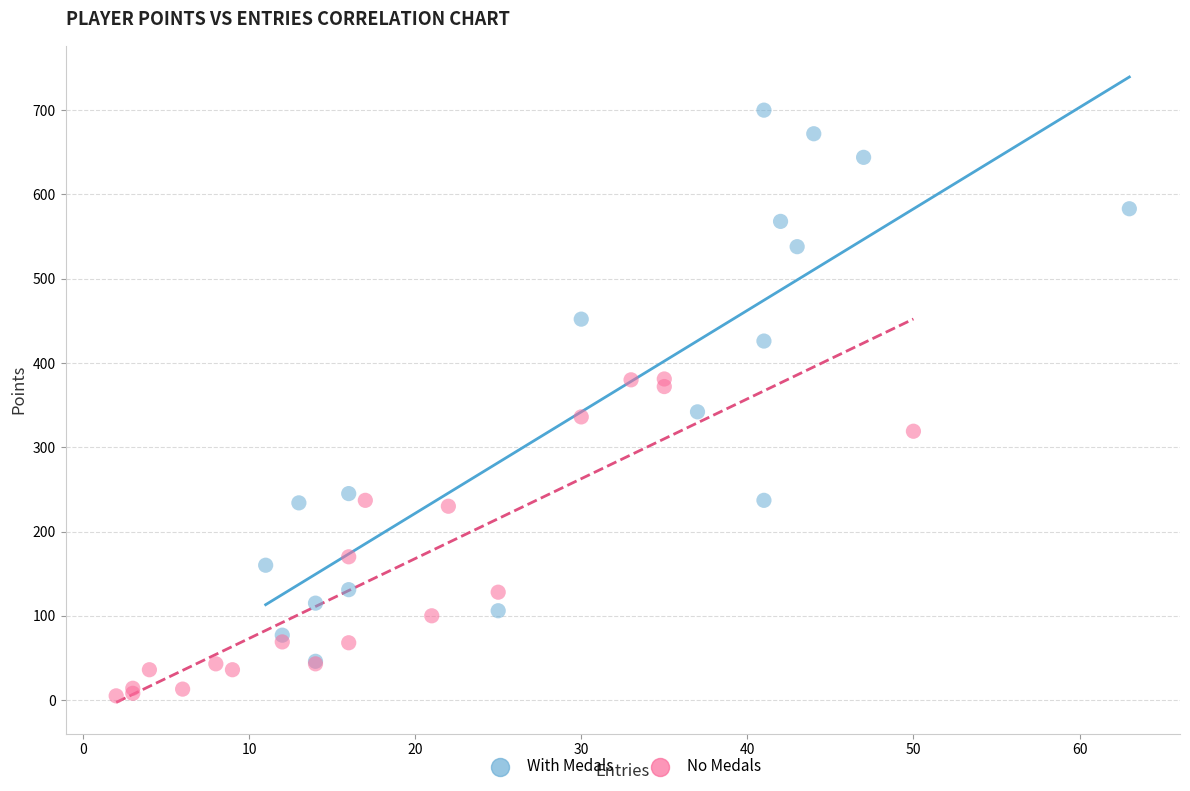

Which series has the largest Y range (max minus min)?

With Medals